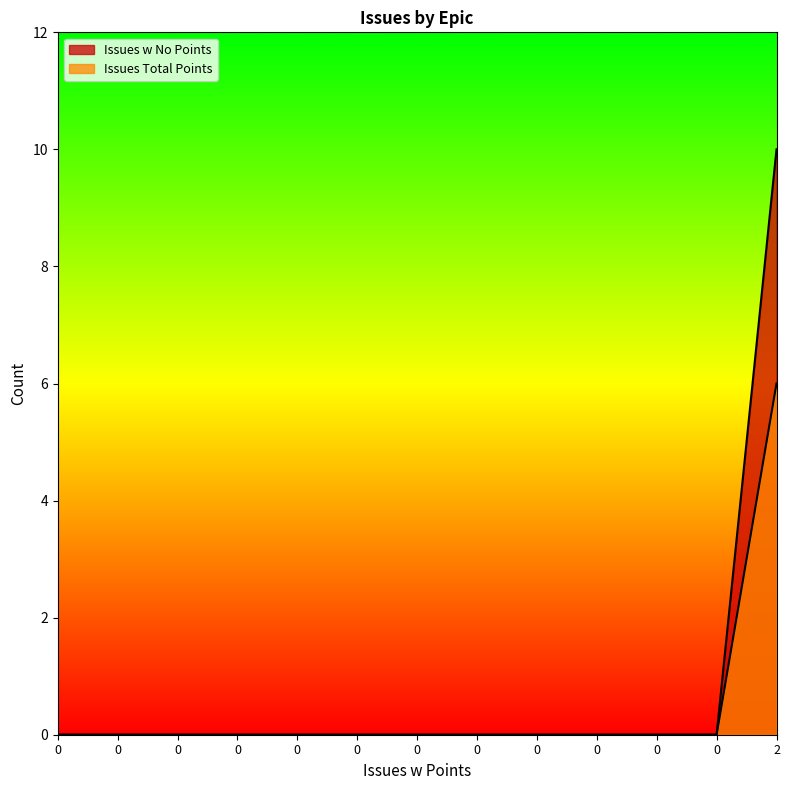

Rank the series by their maximum value, from highest to lowest.

Issues w No Points, Issues Total Points